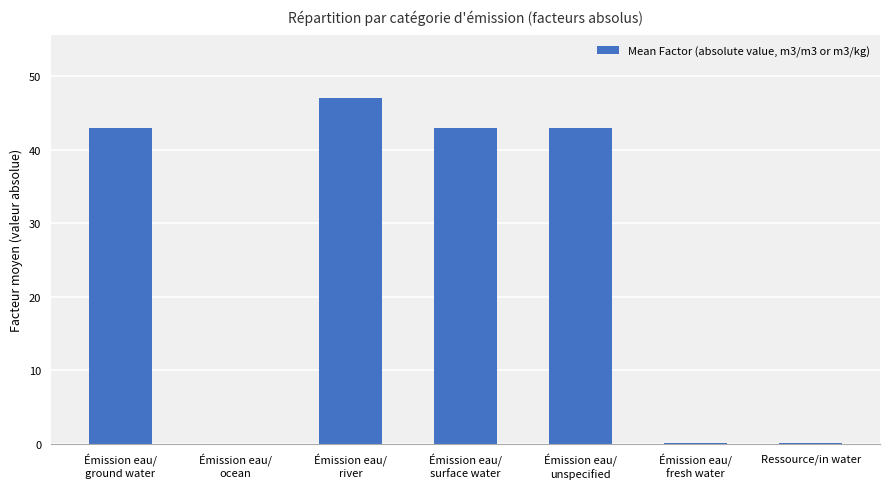

The value at Ressource/in water is 0.0. True or false?

True